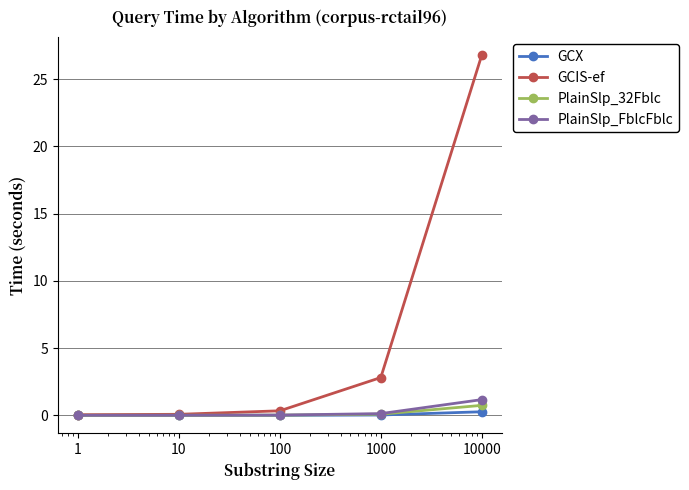

Which series has the widest spread of values?

GCIS-ef